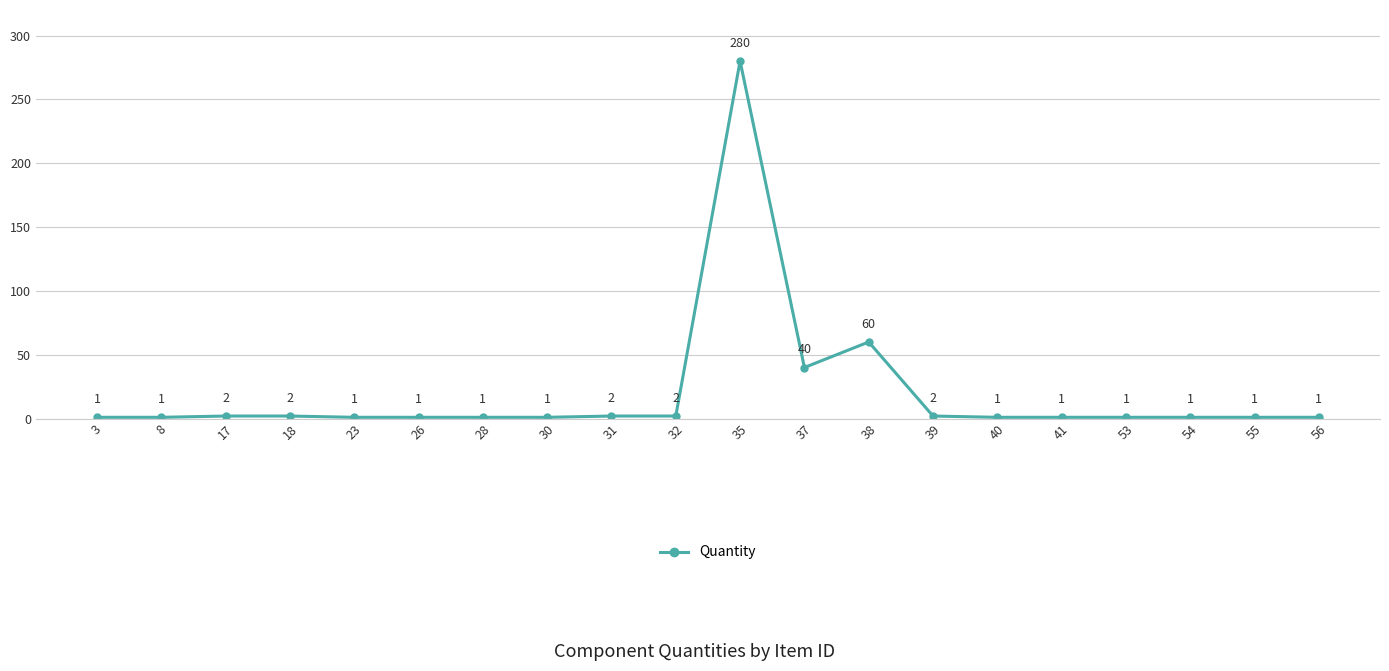

Reading right to left, what are all the values shown in this chart?

1	1	1	1	1	1	2	60	40	280	2	2	1	1	1	1	2	2	1	1